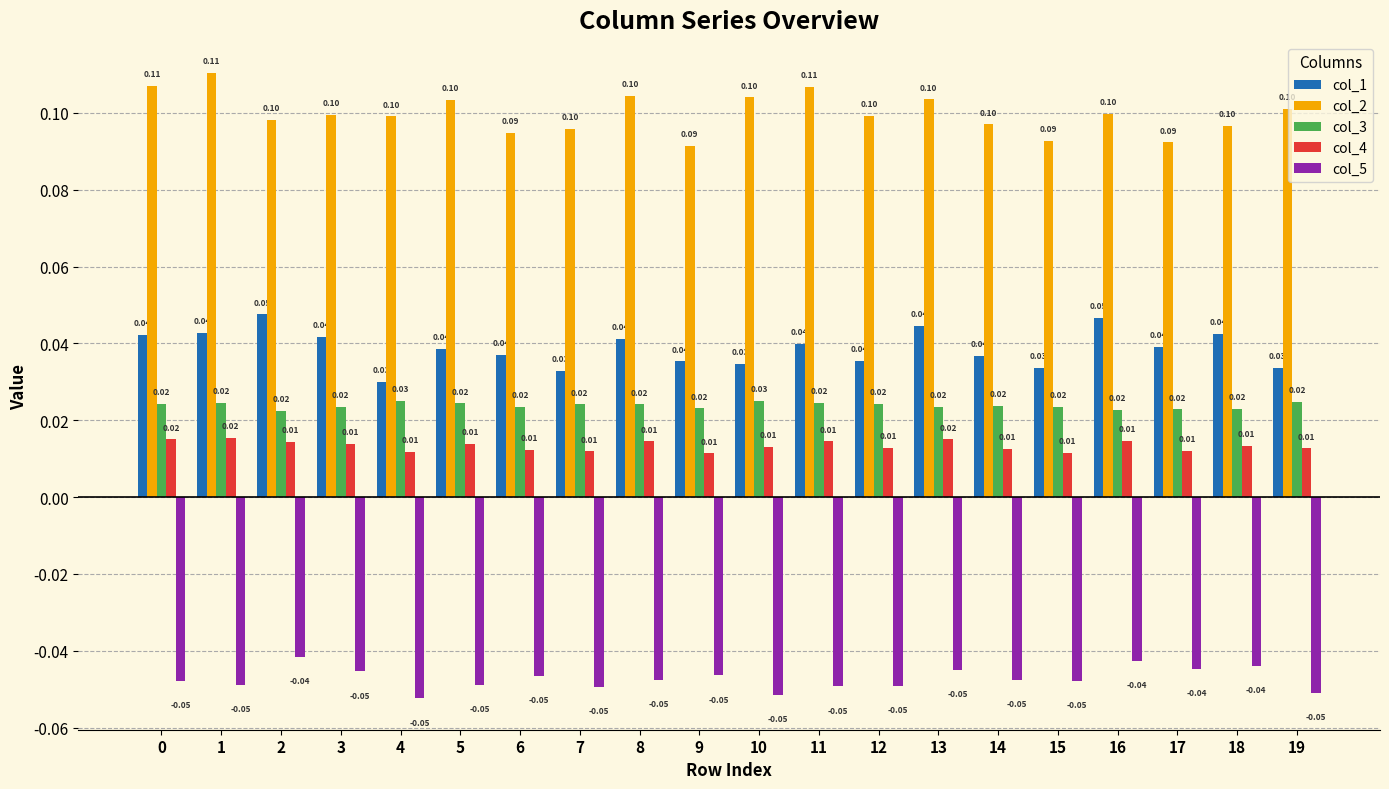

Which label corresponds to the smallest value in the chart?

4